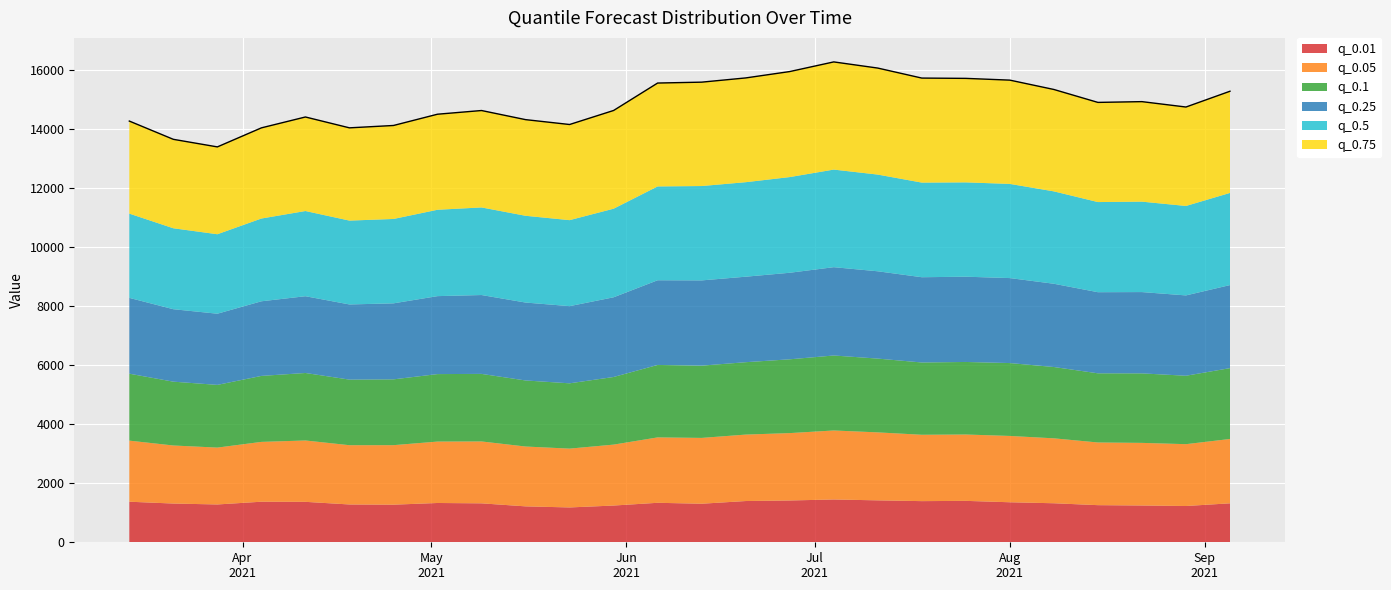

Rank the series at 2021-04-04 from lowest to highest value.

q_0.01, q_0.05, q_0.1, q_0.25, q_0.5, q_0.75